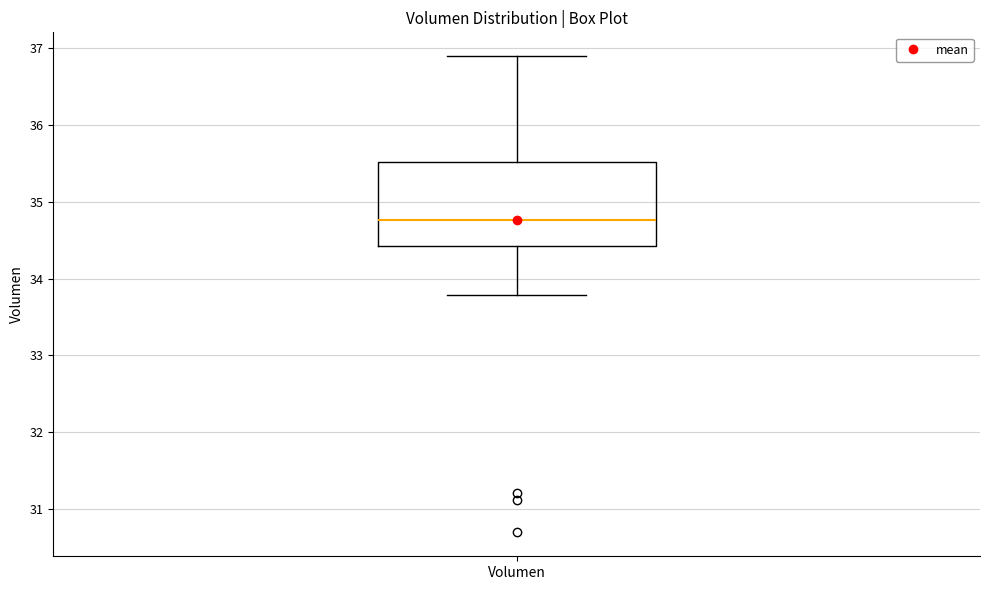

Transcribe this box plot: give where the median line is, the range the box spans, and where the two whiskers end, as read against the y-axis. The values are not printed on the chart, so give them approximately, as read against the axis.

median 34.8, box 34.4 to 35.5, whiskers 33.8 to 36.9